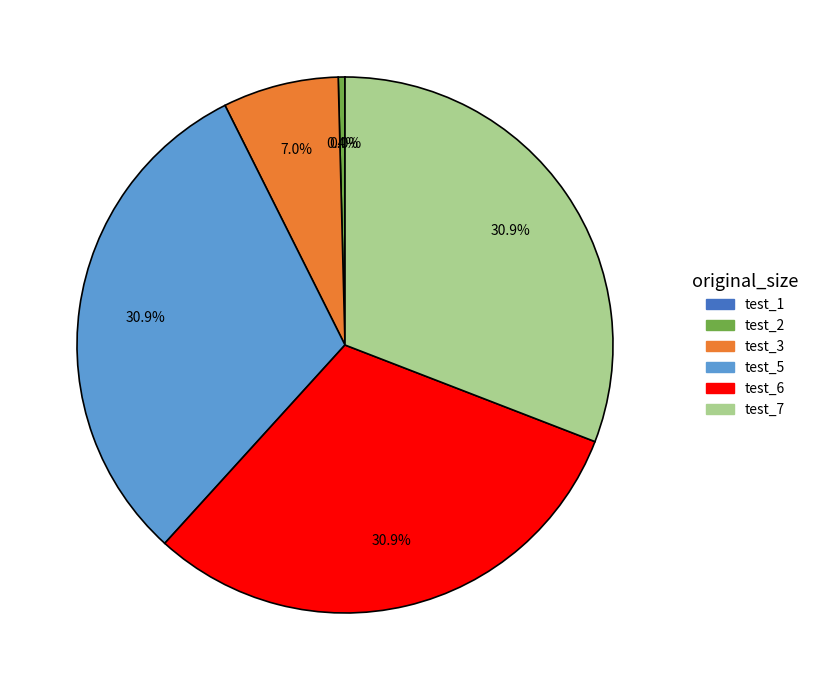

Is there a majority slice in this chart?

No